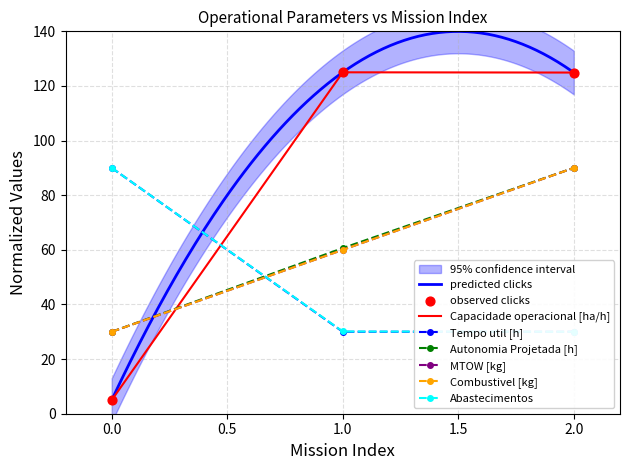

Which series has the widest spread of Y values?

Capacidade operacional [ha/h]